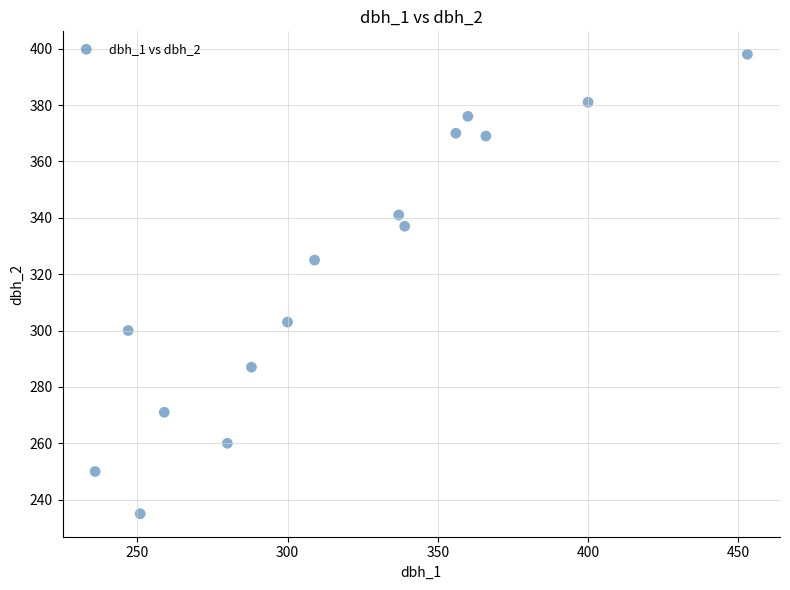

What Y value in the scatter plot is closest to 316?

325